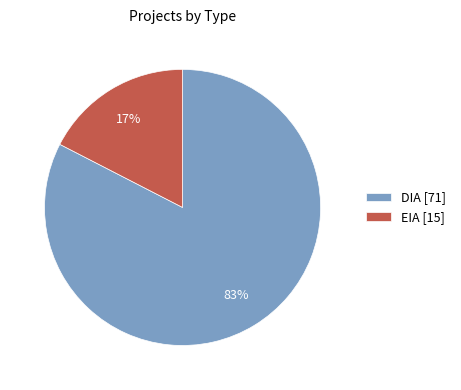

What is the majority slice?

DIA